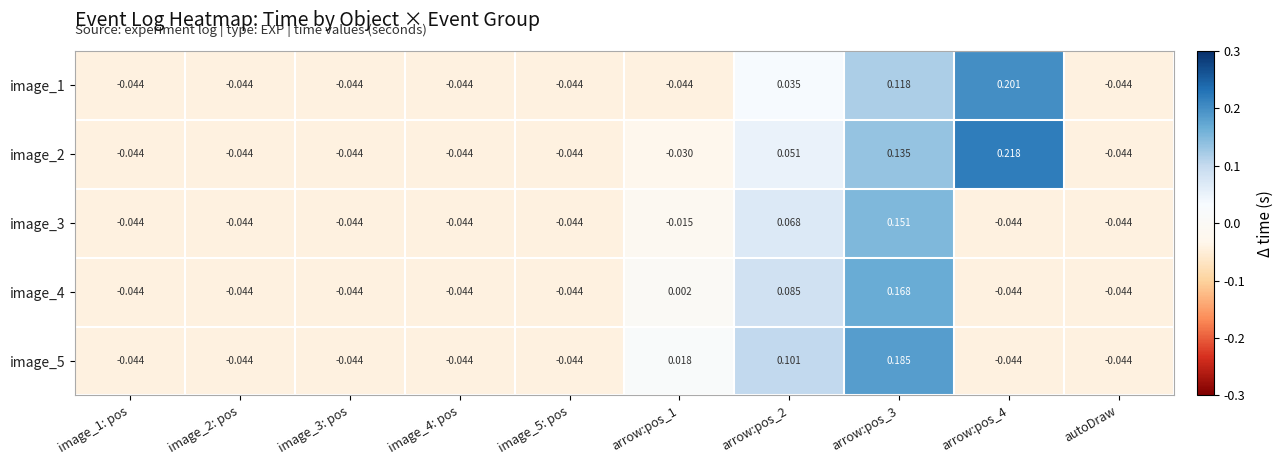

At arrow:pos_3, list the series in order from smallest to largest.

image_1, image_2, image_3, image_4, image_5